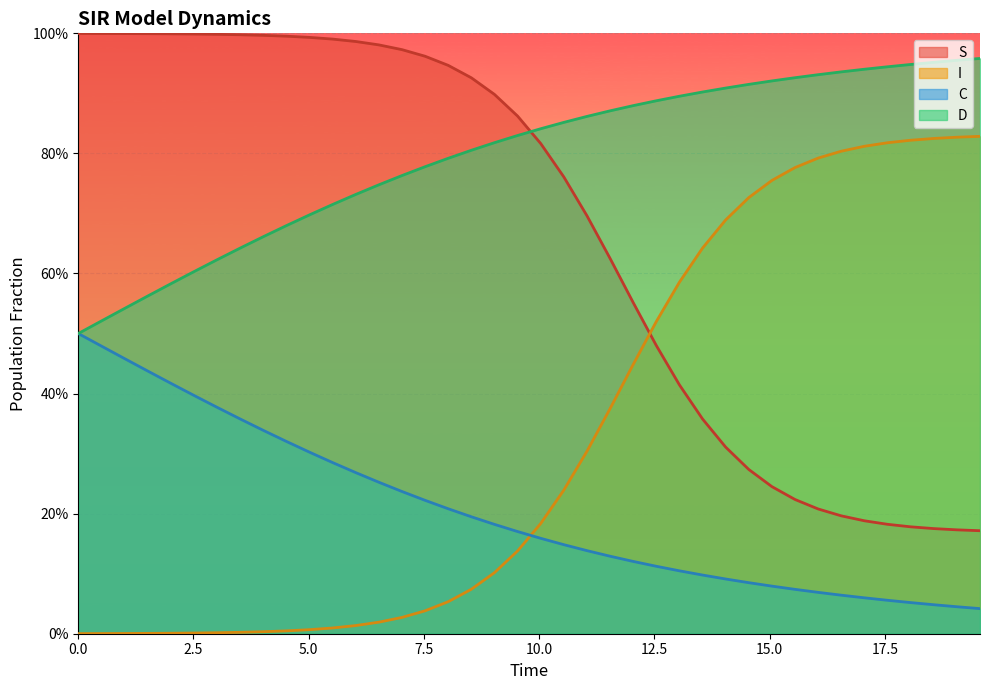

What are all the series names shown in the legend?

S, I, C, D